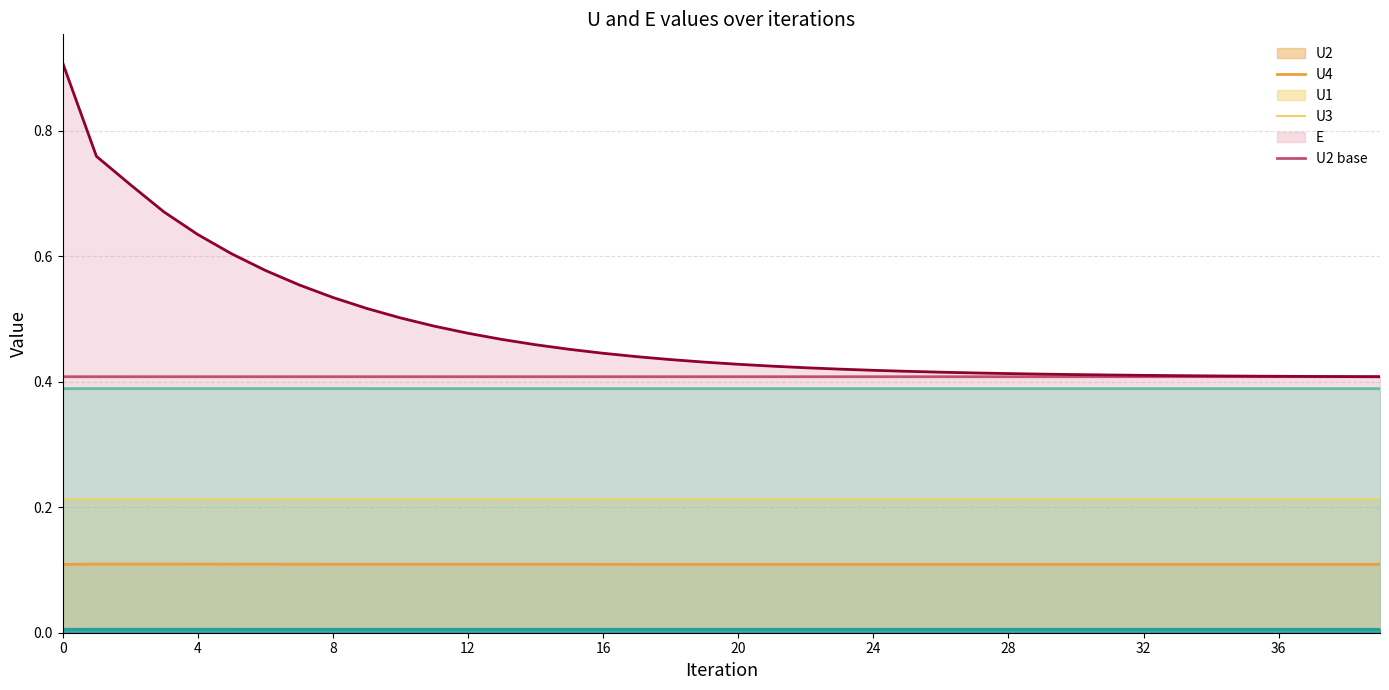

In U1, how many points are lower than both neighbors (excluding endpoints)?

1